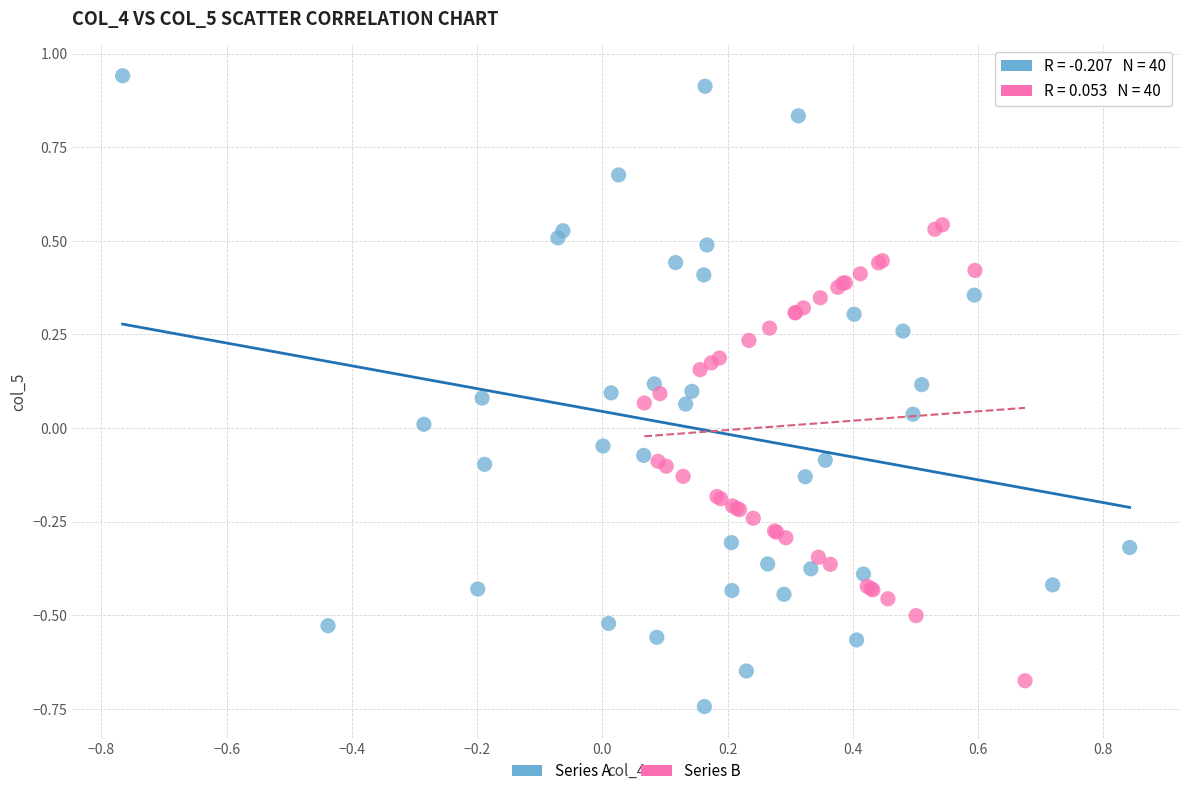

Which series contains the highest Y value?

Series A